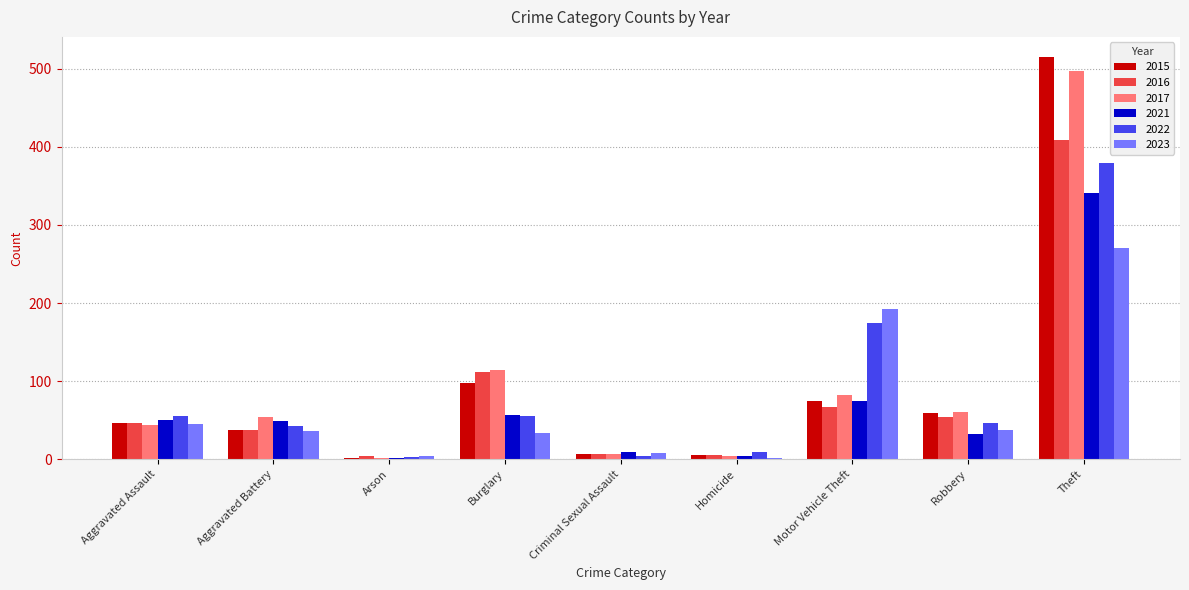

At which category is the sum across all series the highest?

Theft